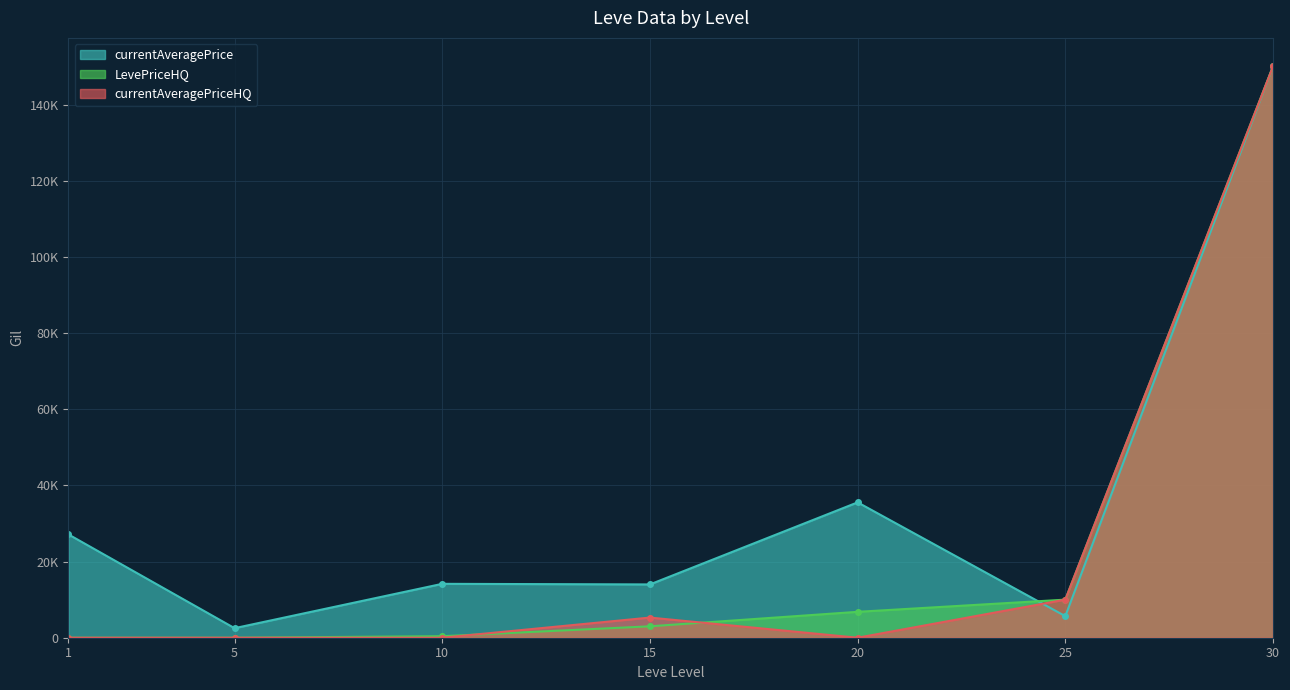

Where is the first local maximum for currentAveragePrice?

10